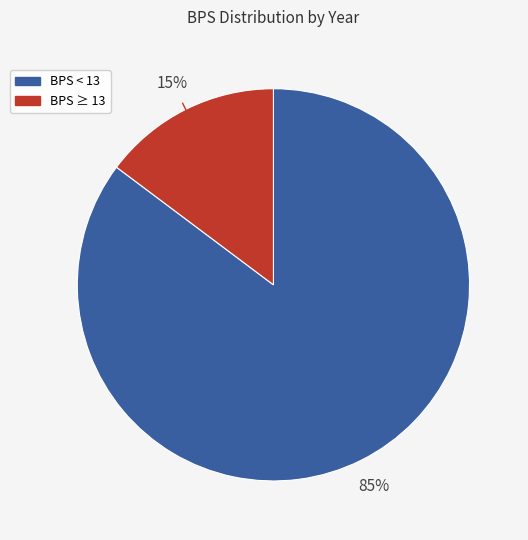

Is there a majority slice in this chart?

Yes